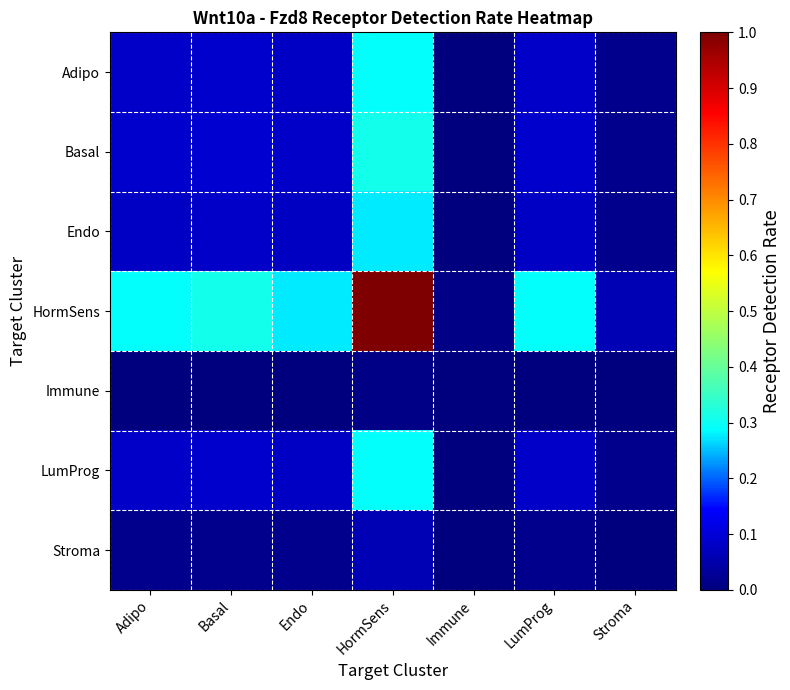

At Endo, list the series in order from largest to smallest.

HormSens, Basal, Adipo, LumProg, Endo, Stroma, Immune